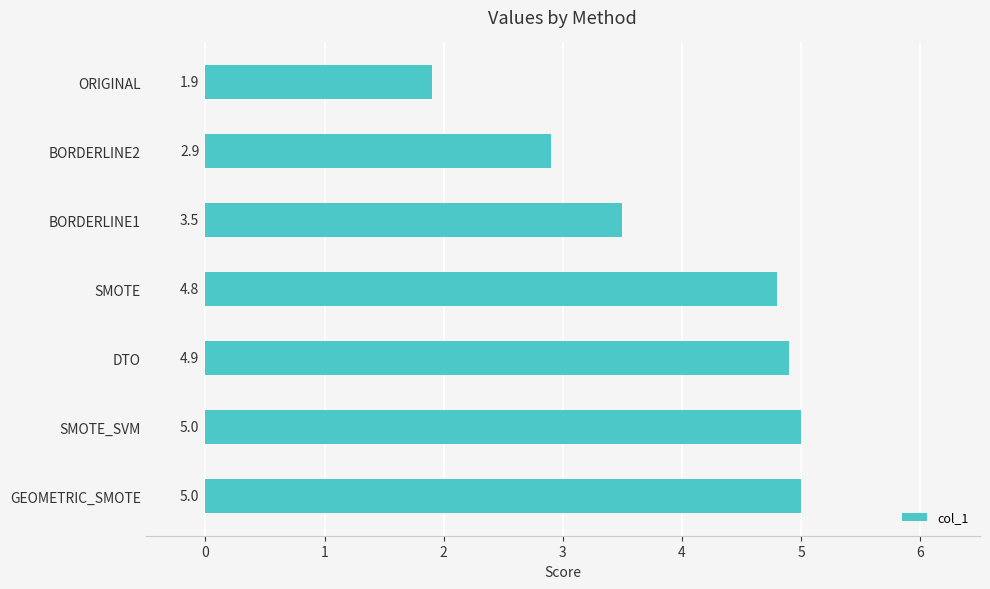

Where is the data nearest to the value 3?

BORDERLINE2